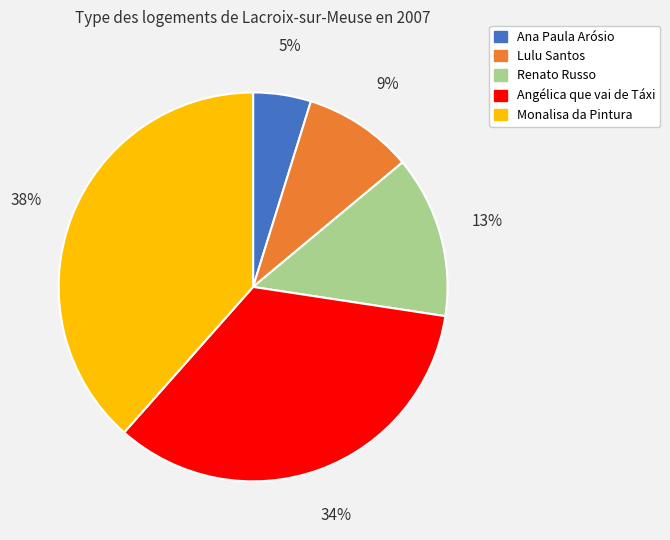

Which has a higher value, Lulu Santos or Renato Russo?

Renato Russo